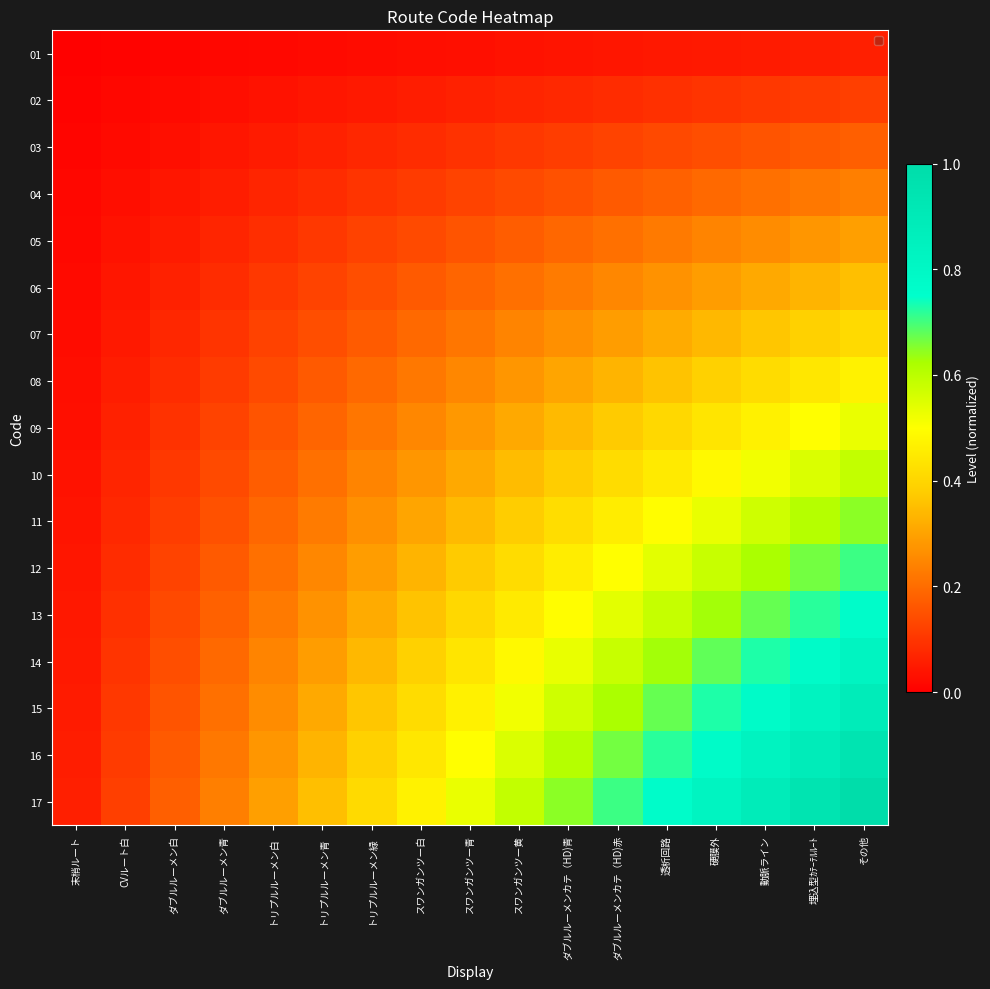

Rank the series at トリプルルーメン白 from highest to lowest value.

17, 16, 15, 14, 13, 12, 11, 10, 09, 08, 07, 06, 05, 04, 03, 02, 01